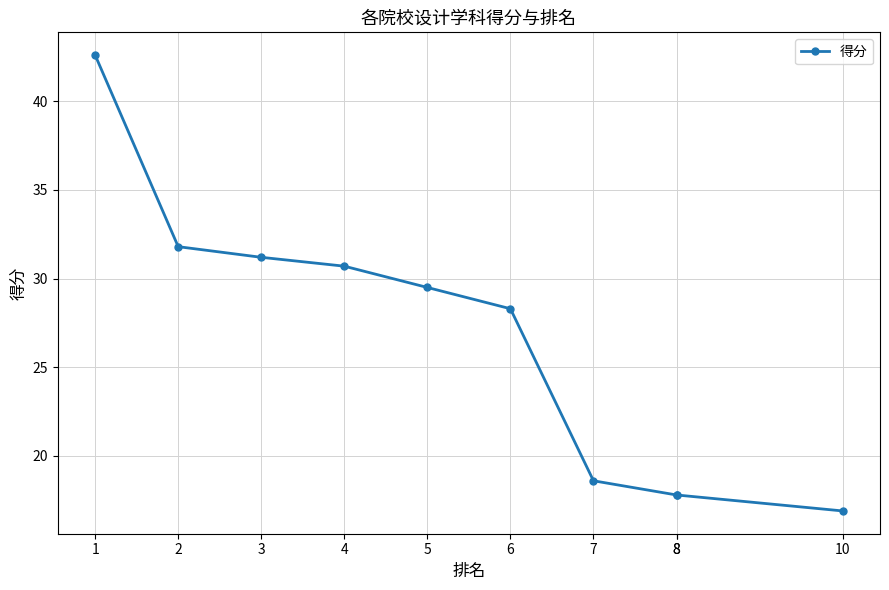

What is the difference between the values at 3 and 7?

12.6